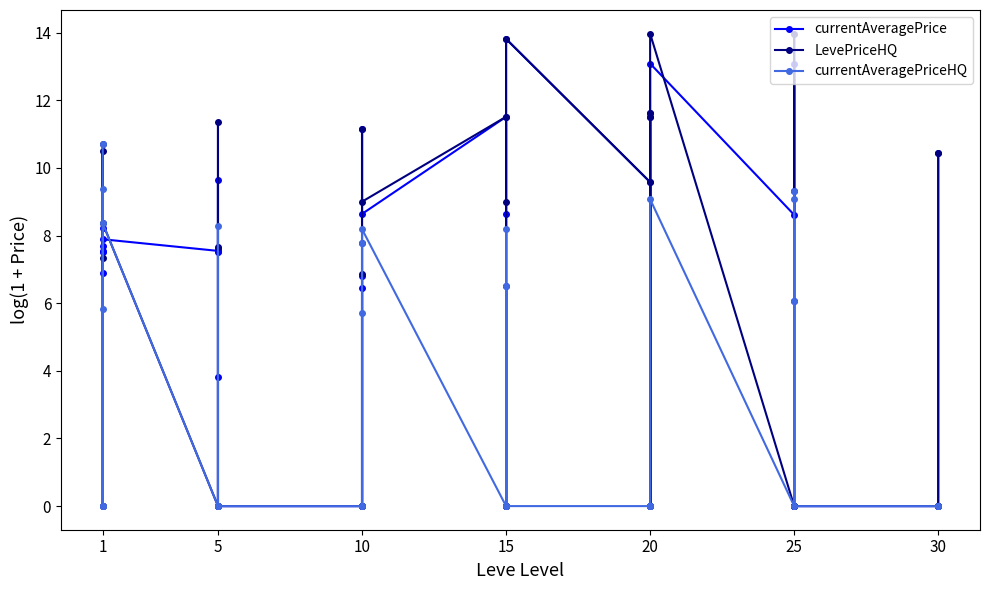

Does the chart display data point markers on the line(s)?

Yes